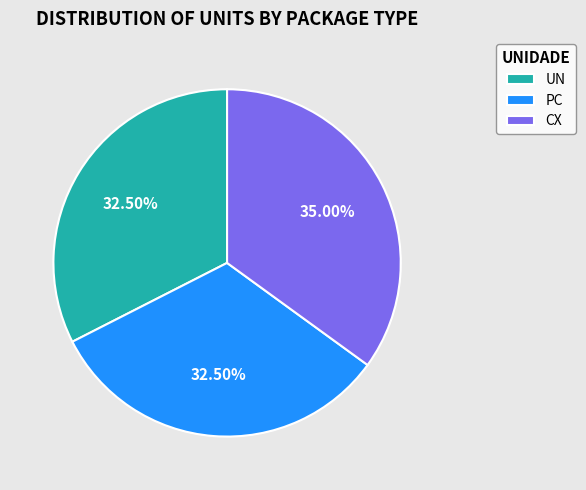

To the nearest percent, what portion does PC represent?

33%